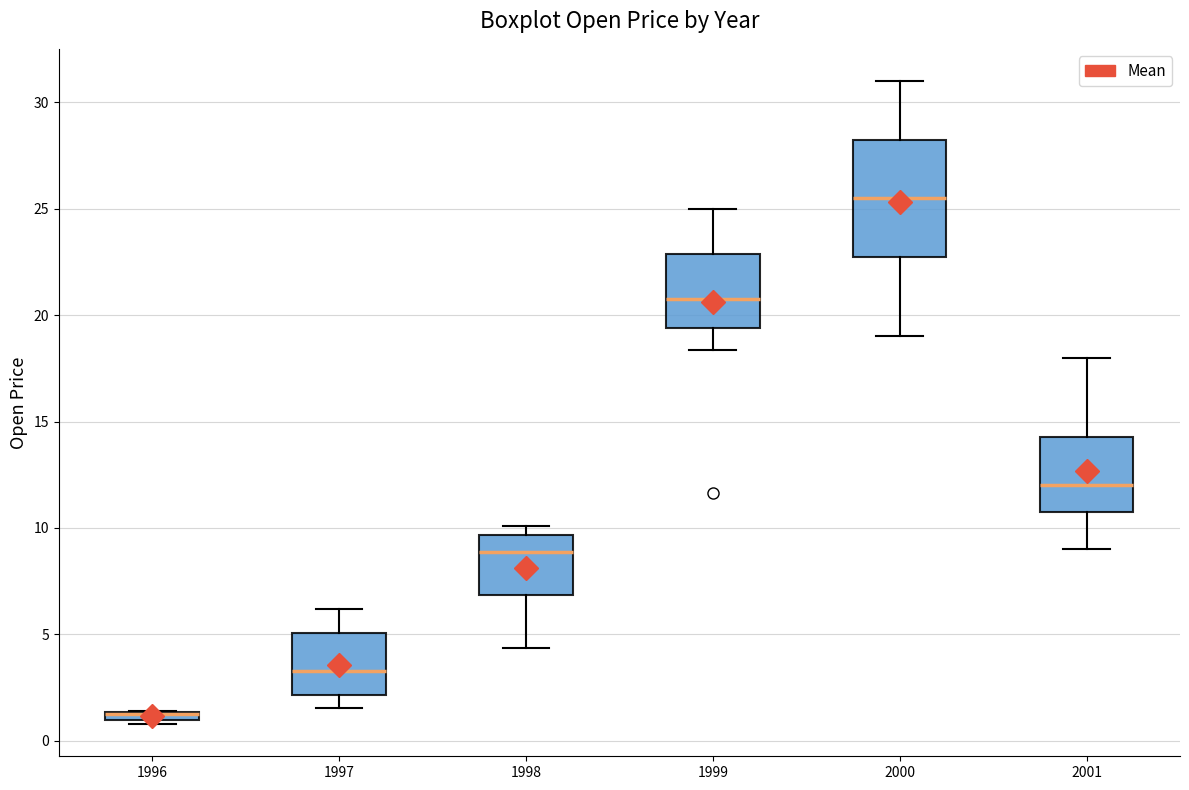

Which box is the tallest, from its lower edge to its upper edge?

2000